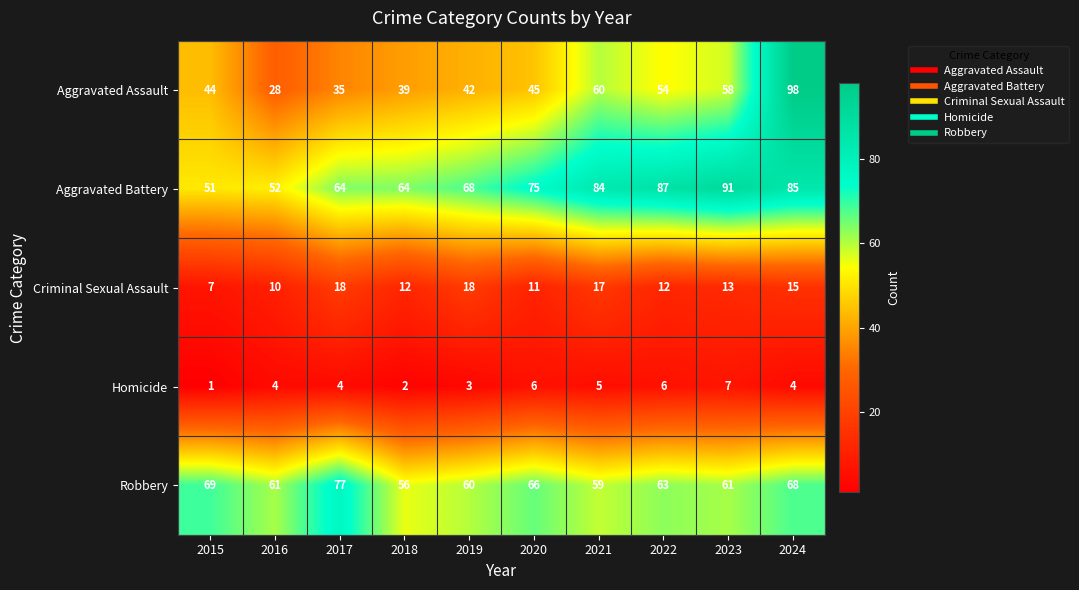

At which category is the sum across all series the highest?

2024